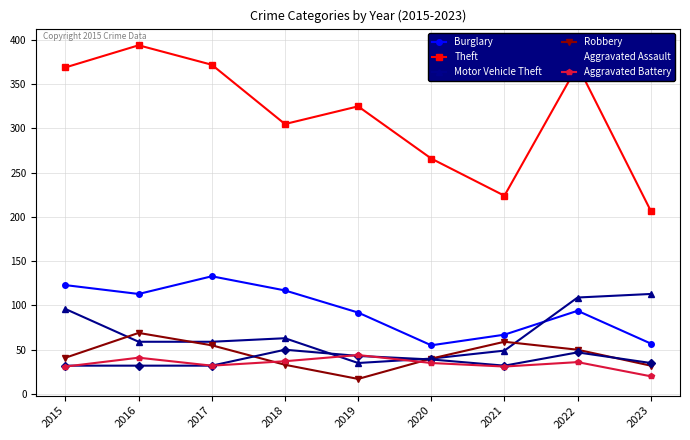

How many values in the Aggravated Assault series are below 35?

4